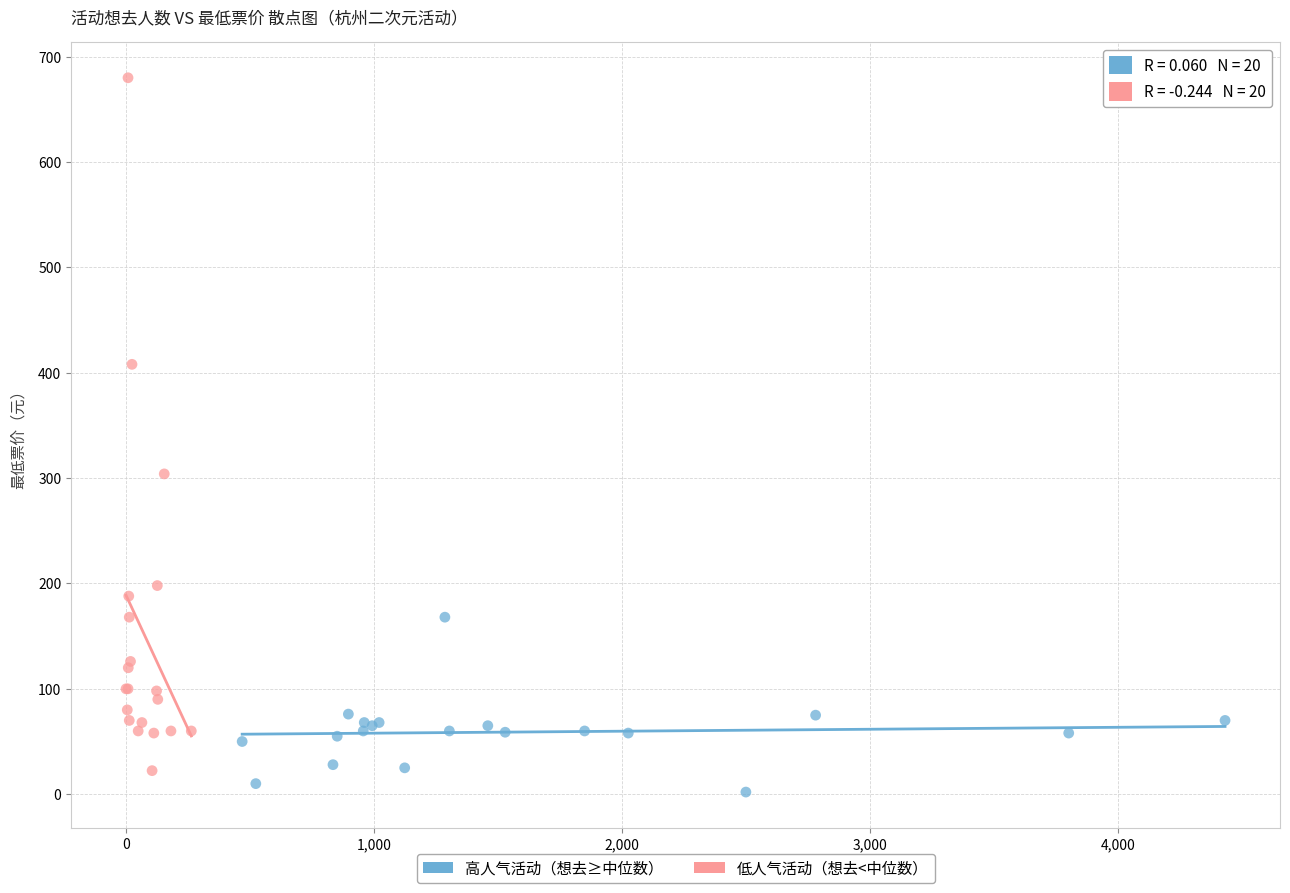

Which series has the largest Y range (max minus min)?

低人气活动（想去<中位数）